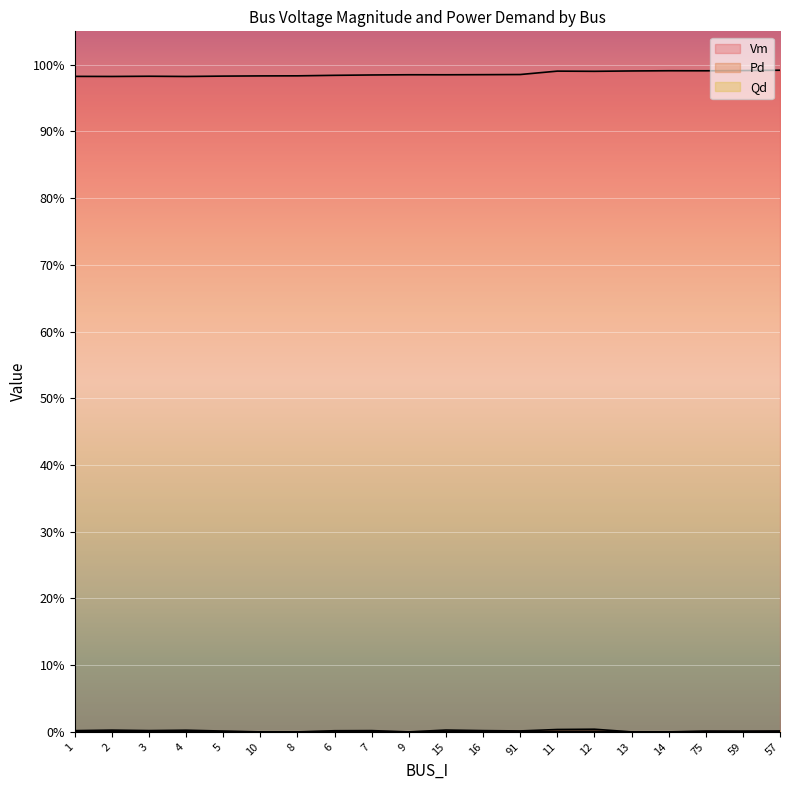

True or false: Qd and Pd cross at least once.

False